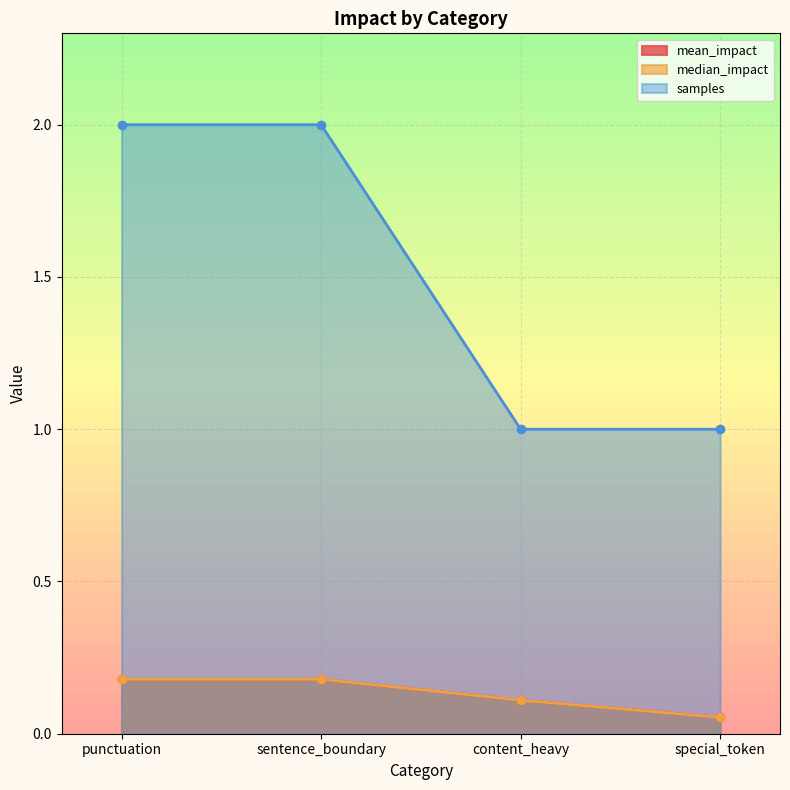

What is the difference between the samples values at special_token and punctuation?

1.0